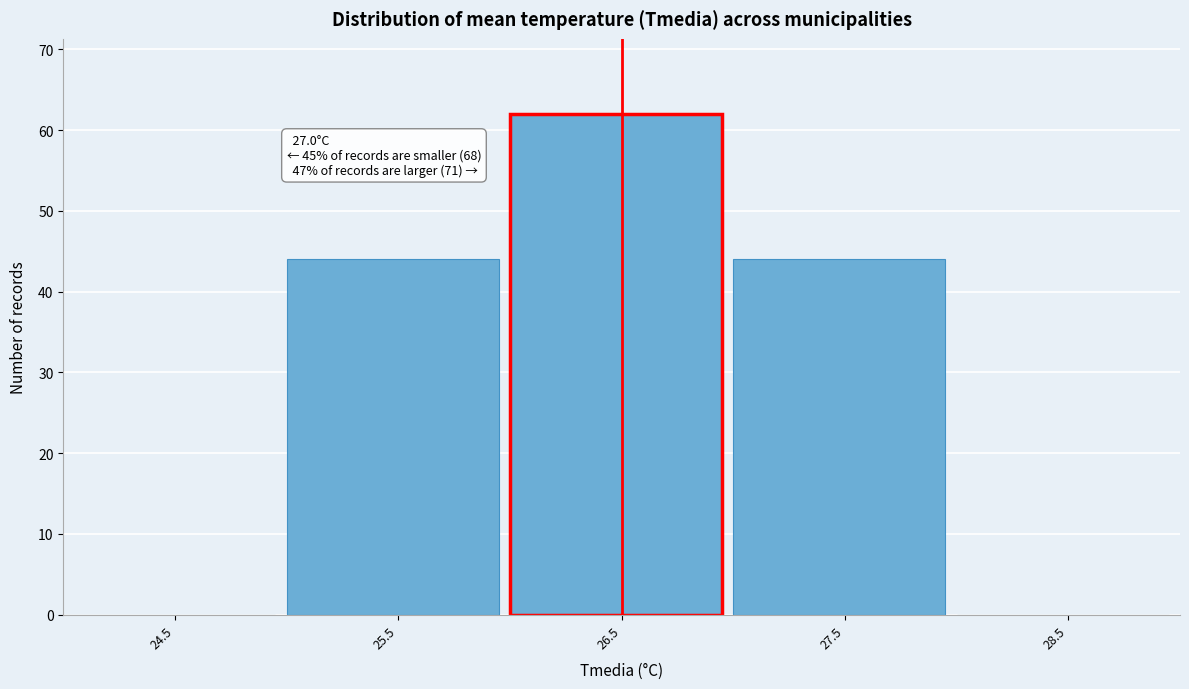

Reading left to right, list all the values displayed in this chart.

24.5=0	25.5=44	26.5=62	27.5=44	28.5=0